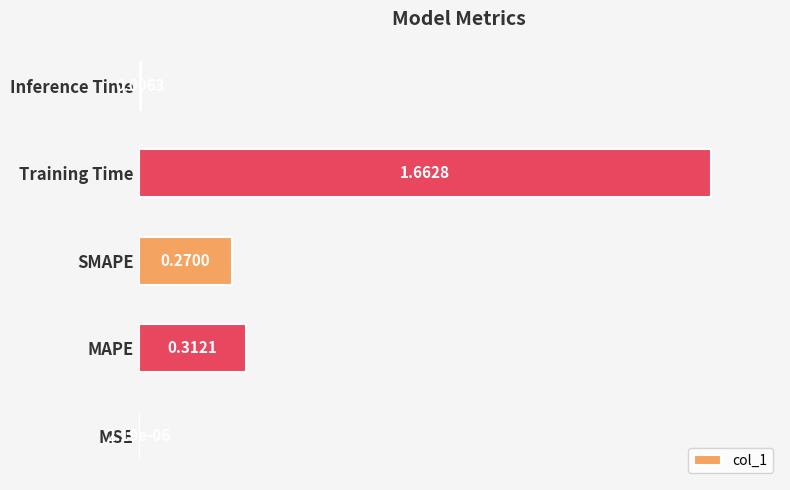

Are the bars grouped side by side (vs. stacked)?

No